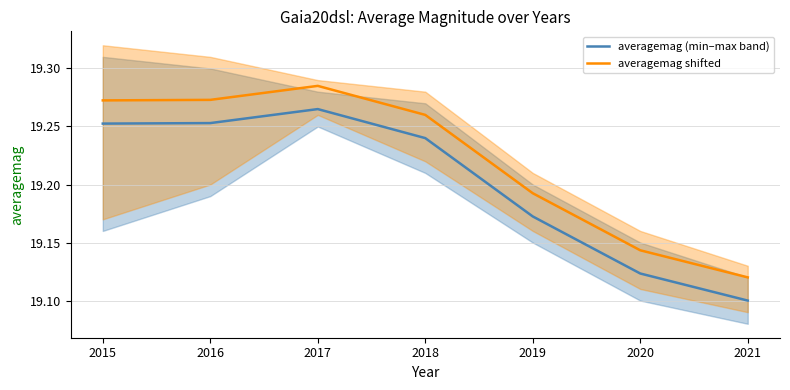

True or false: averagemag (min–max band) has a value of 27.2 at 2015.

False